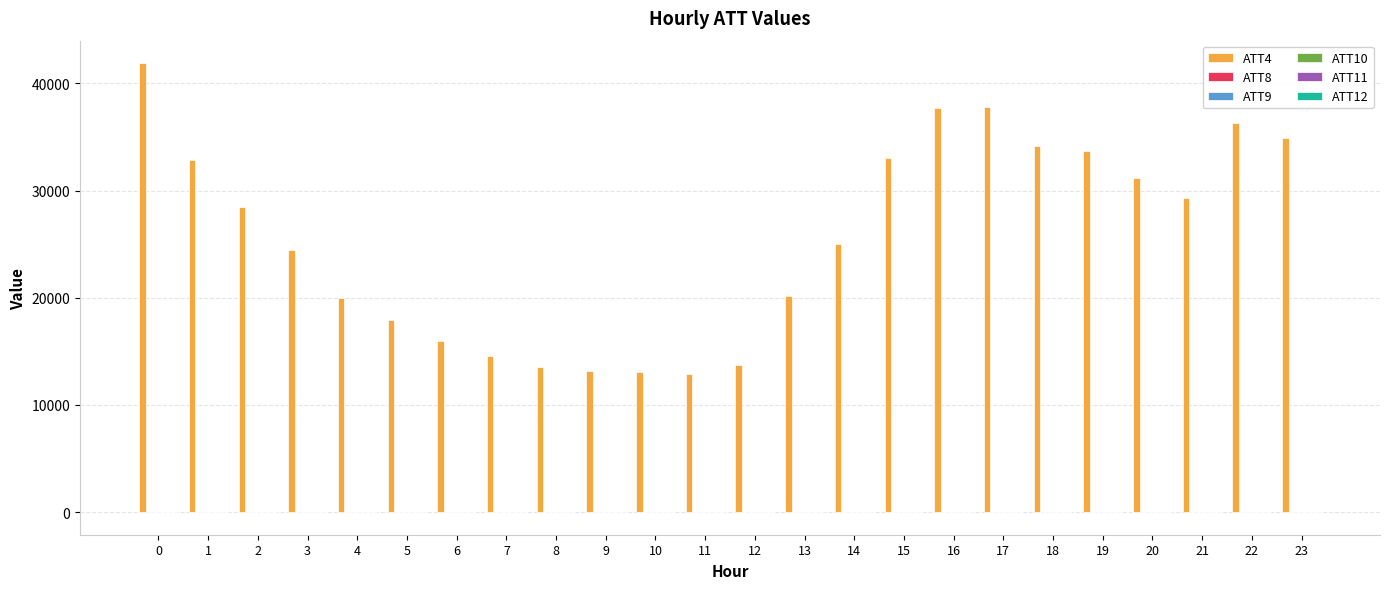

Which series has the largest total across all categories?

ATT4